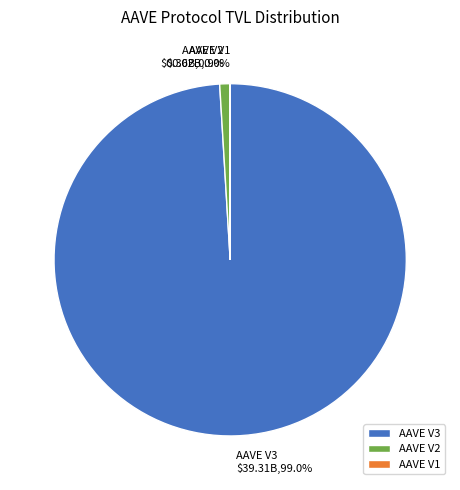

To the nearest percent, what is the average slice percentage?

33%